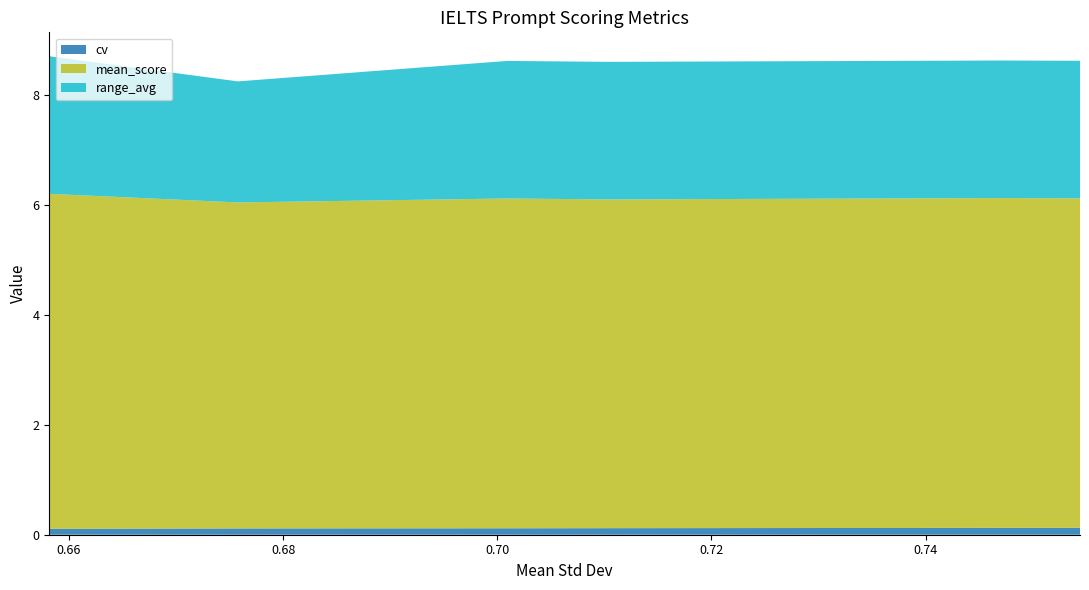

Reading right to left, extract all data points from this chart.

cv: Full task prompt=0.1	Please assess=0.1	How would you rate=0.1	Grade=0.1	Evaluate=0.1	Review=0.1
mean_score: Full task prompt=6.0	Please assess=6.0	How would you rate=6.0	Grade=6.0	Evaluate=5.9	Review=6.1
range_avg: Full task prompt=2.5	Please assess=2.5	How would you rate=2.5	Grade=2.5	Evaluate=2.2	Review=2.5